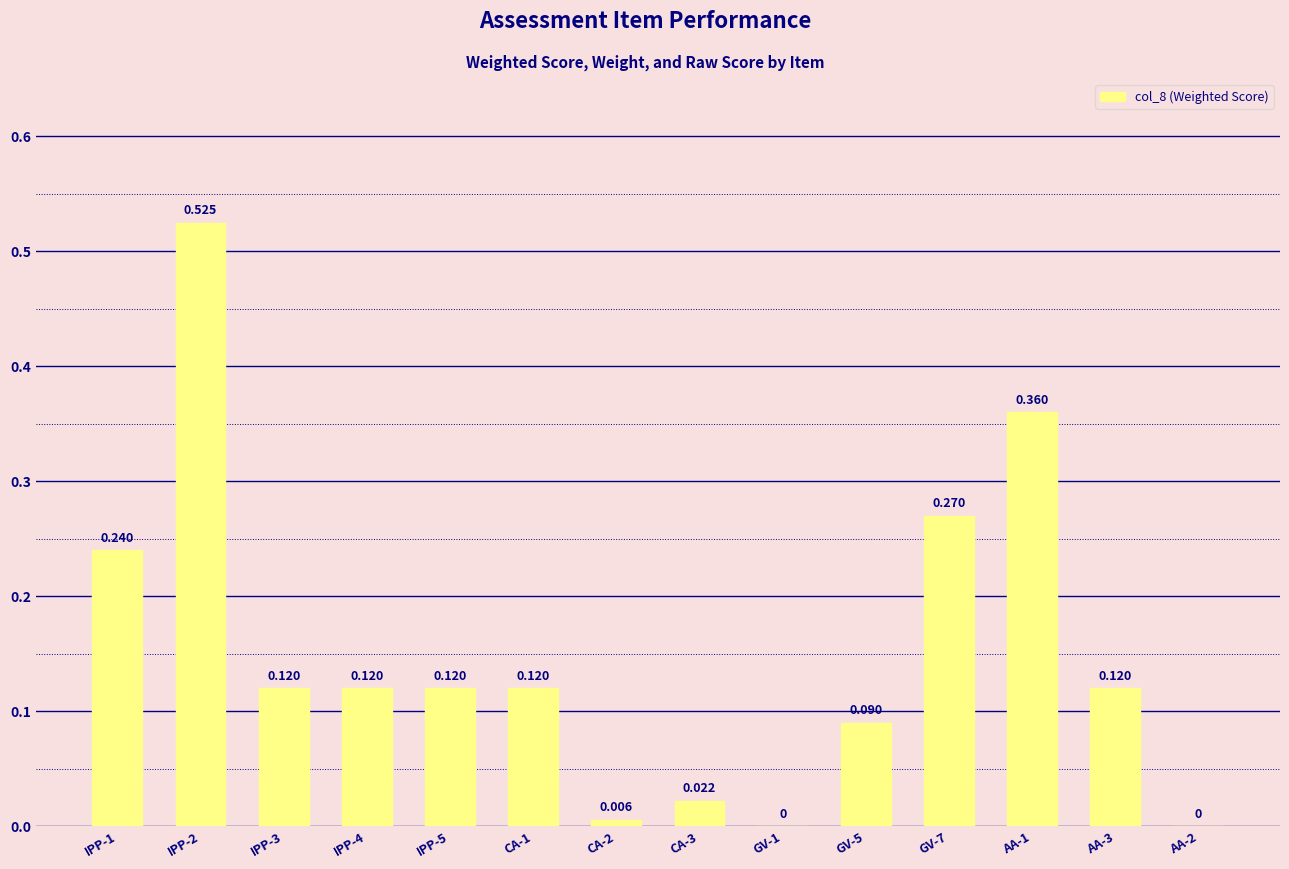

Are the bars horizontal?

No